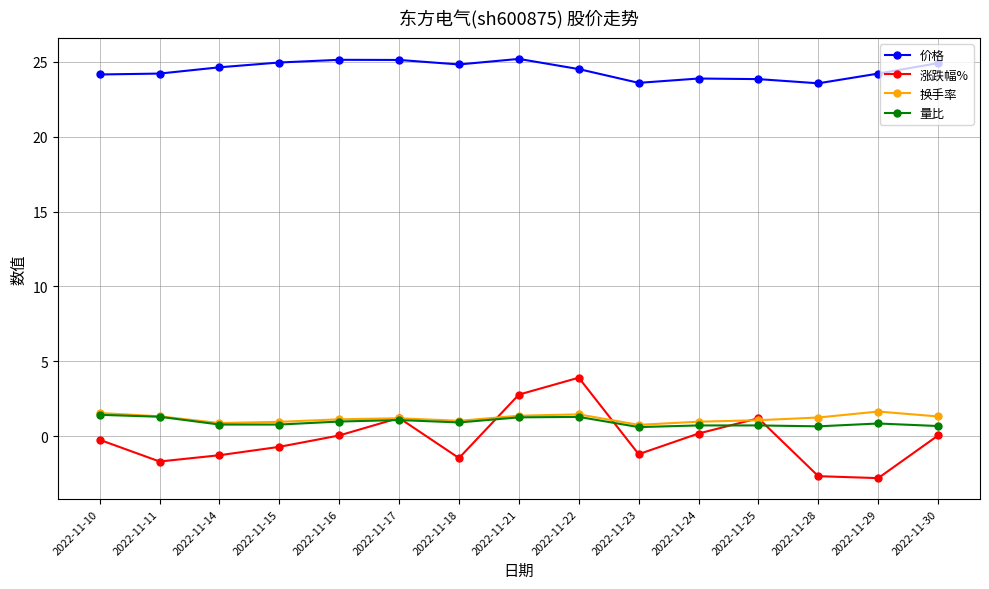

At how many categories does at least one series exceed 10?

15